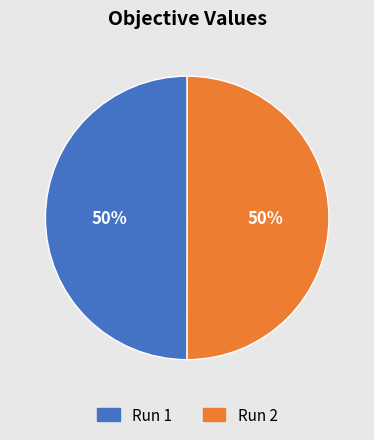

To the nearest percent, what portion does Run 2 represent?

50%